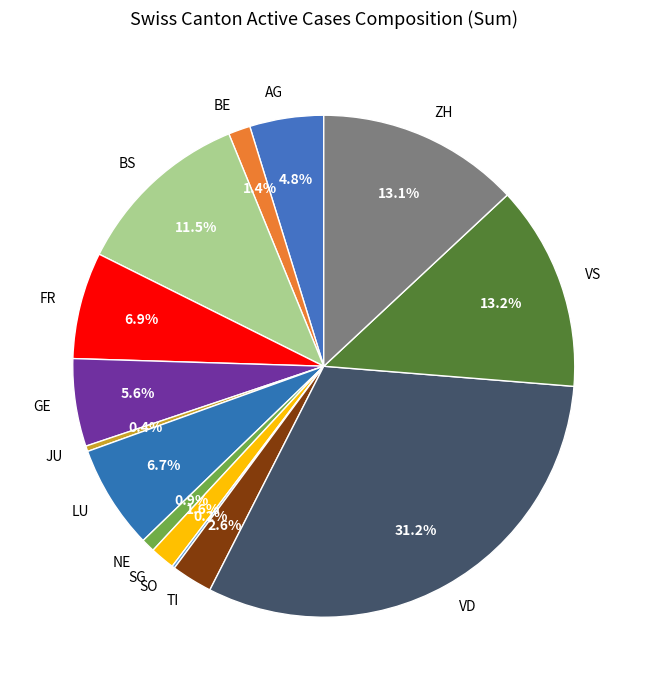

Which slice is the largest?

VD